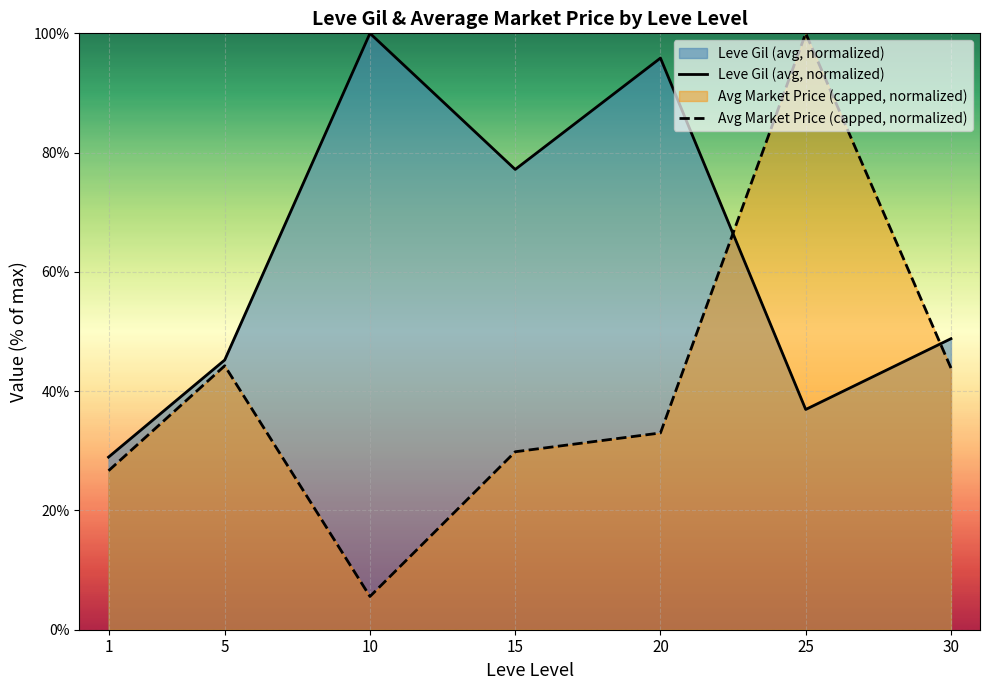

True or false: Leve Gil (avg, normalized) has a value of 51.8 at 10.

False